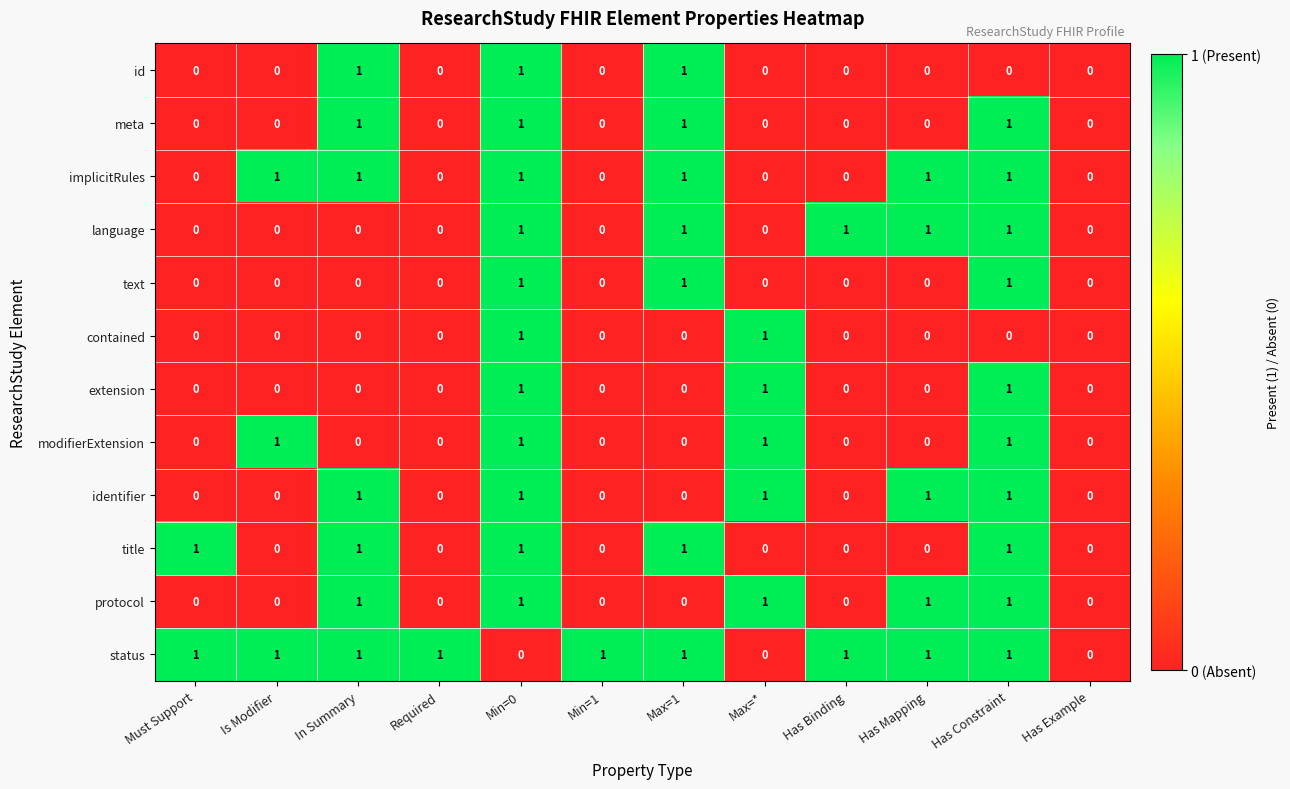

Is it true that extension equals 1 at Min=0?

True